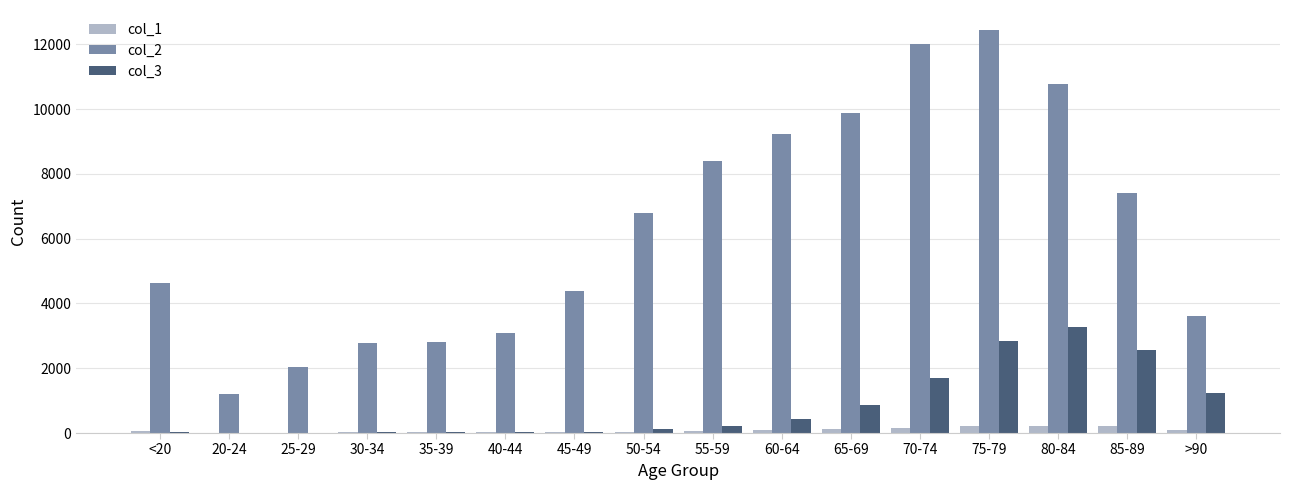

Which series has the largest total across all categories?

col_2